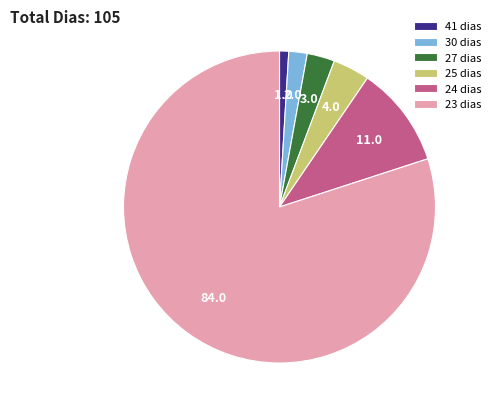

Which slice is the largest?

23 dias